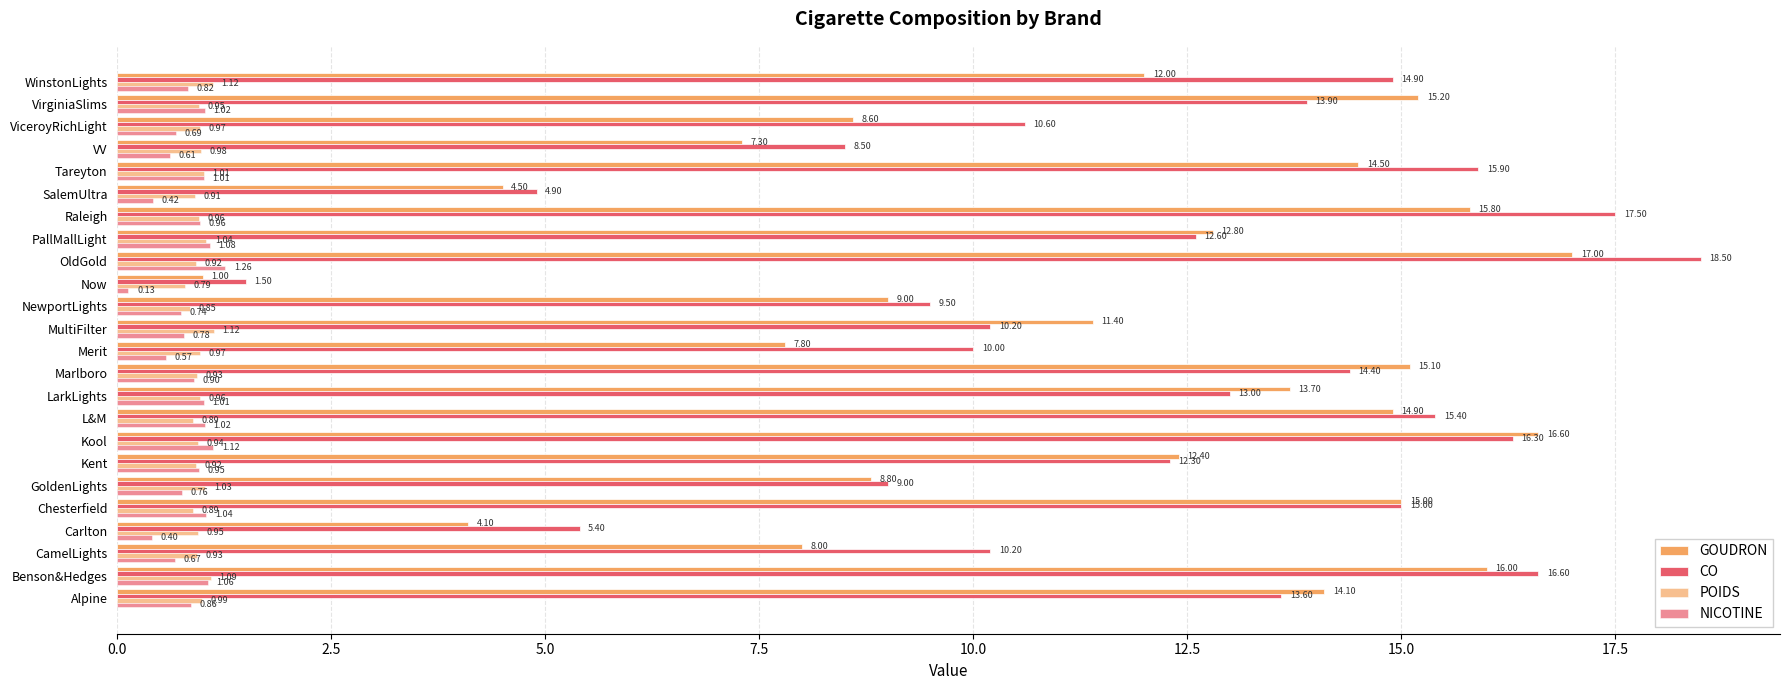

What is the difference between the maximum and minimum values in the POIDS series?

0.3